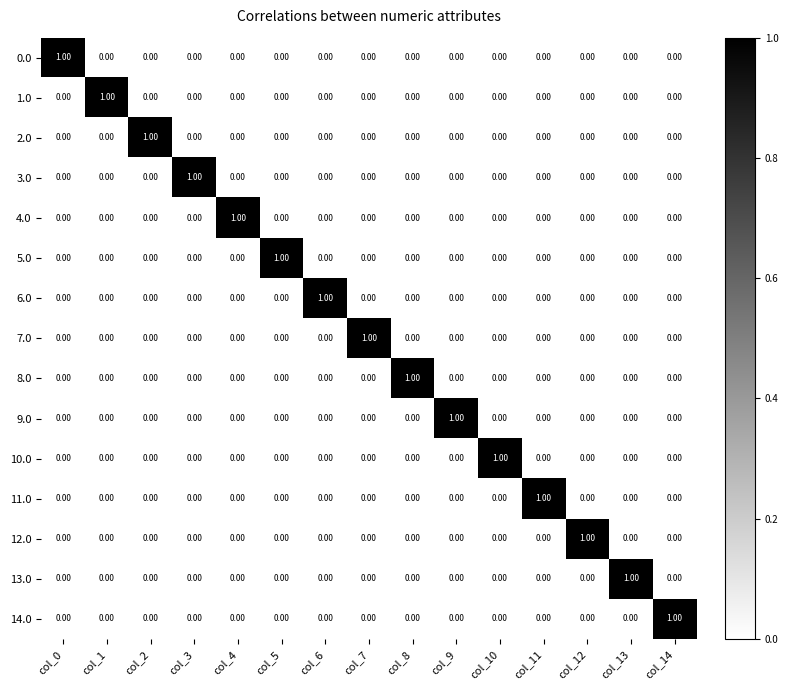

At how many categories does at least one series exceed 0?

15